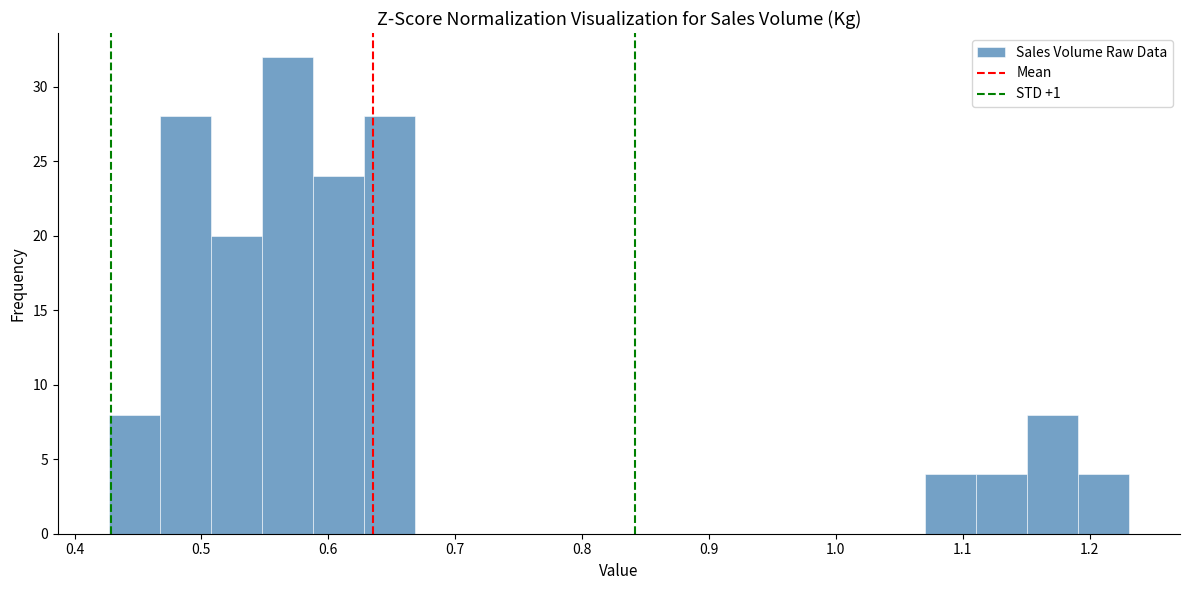

Reading left to right, transcribe this chart: for each bar, give the range it covers on the x-axis and its height. Neither the bar edges nor the heights are printed on the chart, so give them approximately, as read against the axes.

0.43 to 0.47: 8
0.47 to 0.51: 28
0.51 to 0.55: 20
0.55 to 0.59: 32
0.59 to 0.63: 24
0.63 to 0.67: 28
0.67 to 0.71: 0
0.71 to 0.75: 0
0.75 to 0.79: 0
0.79 to 0.83: 0
0.83 to 0.87: 0
0.87 to 0.91: 0
0.91 to 0.95: 0
0.95 to 0.99: 0
0.99 to 1.03: 0
1.03 to 1.07: 0
1.07 to 1.11: 4
1.11 to 1.15: 4
1.15 to 1.19: 8
1.19 to 1.23: 4